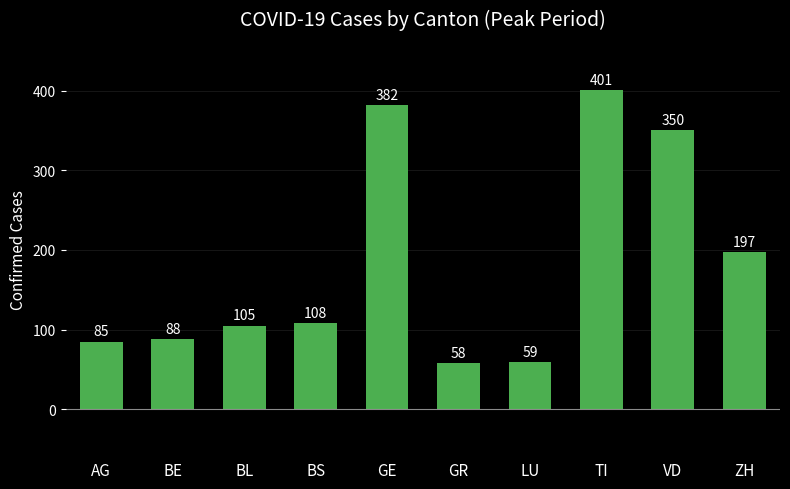

What is the sum of all values?

1833